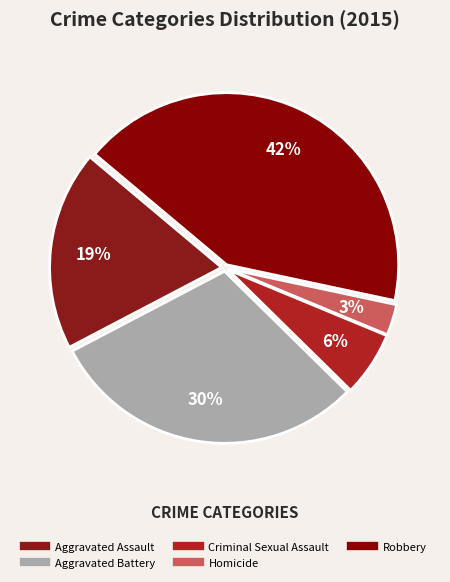

Does any single category account for the majority?

No